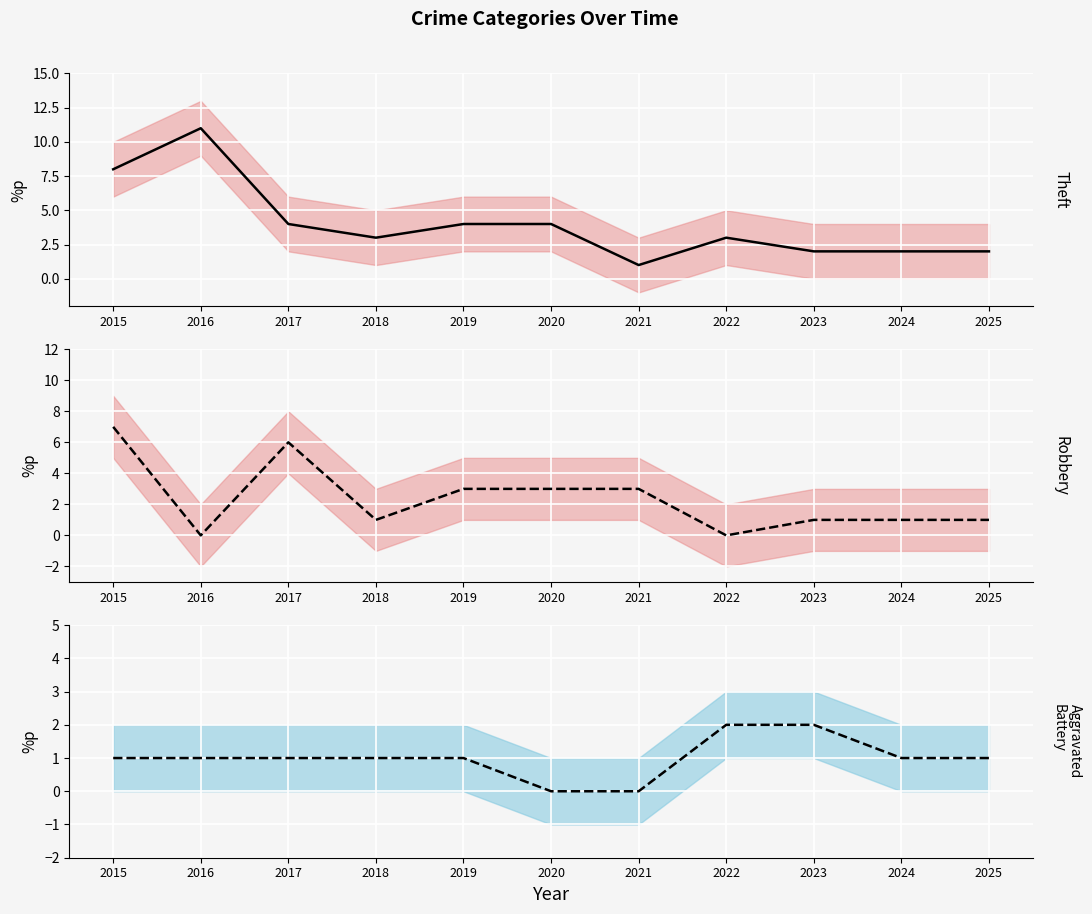

What is the value of the Theft point at the 9th from the left?

2